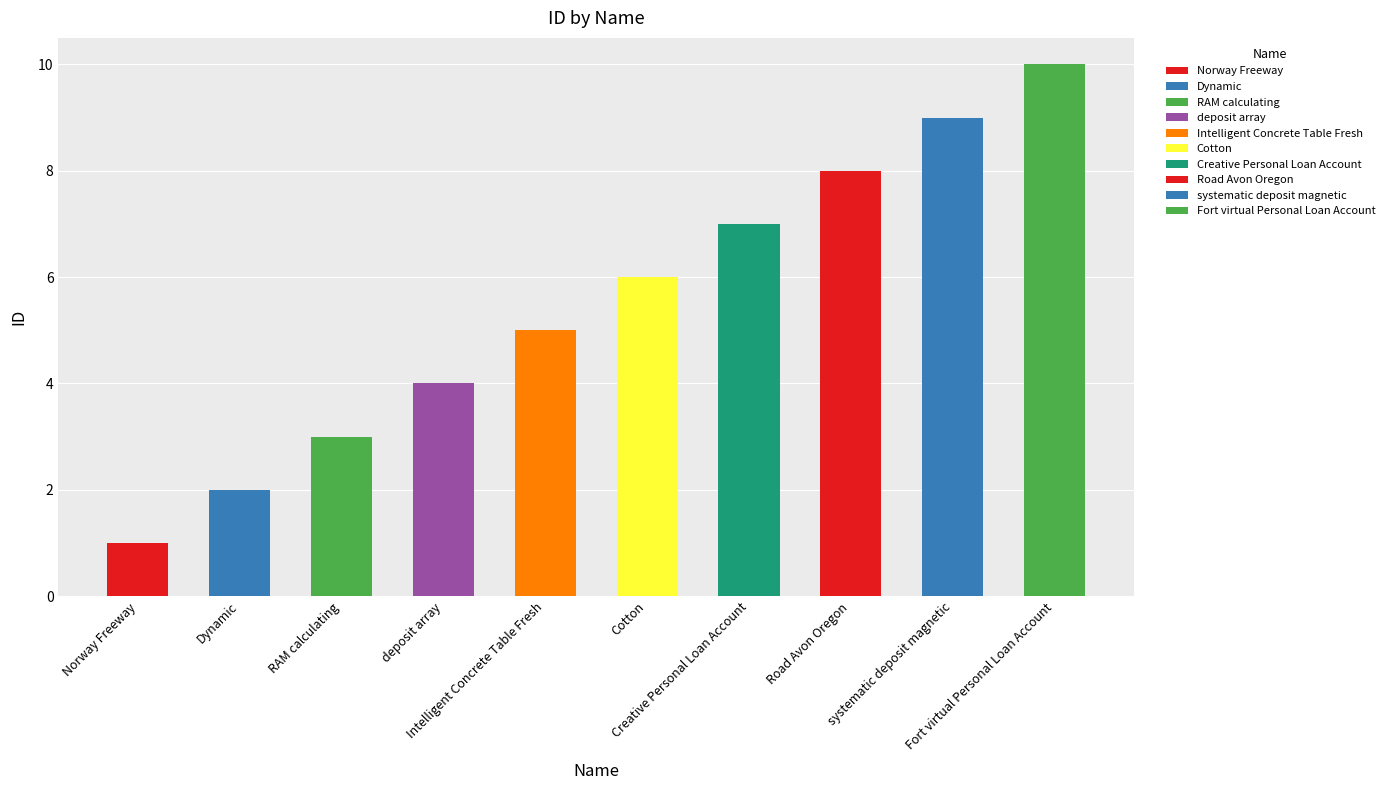

How many categories are shown in the chart?

10